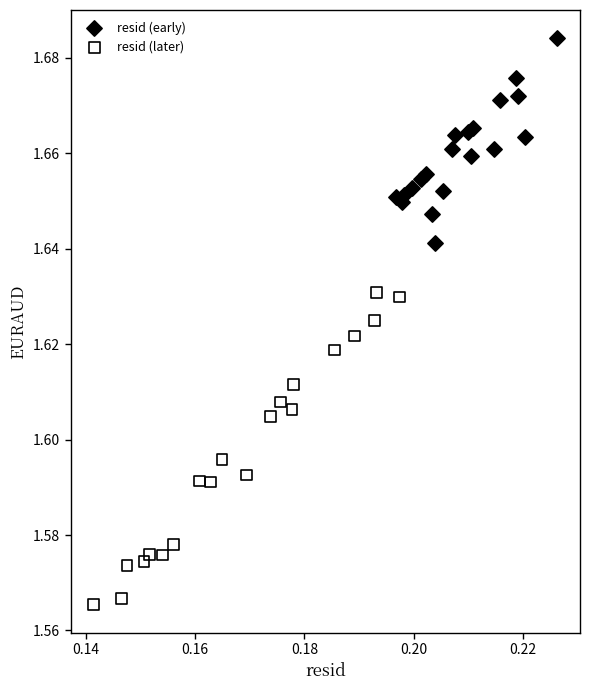

Which series contains the lowest Y value?

resid (later)